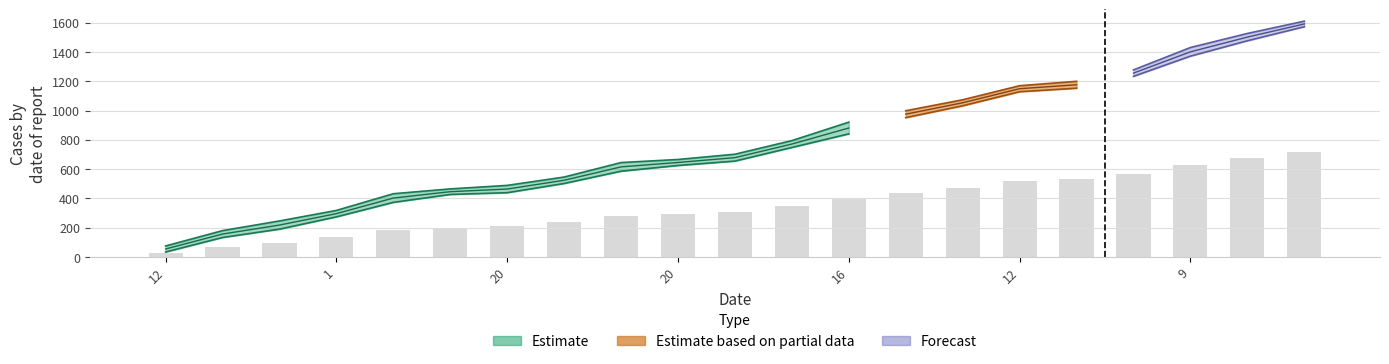

Between 14 and 20, which is larger?

14